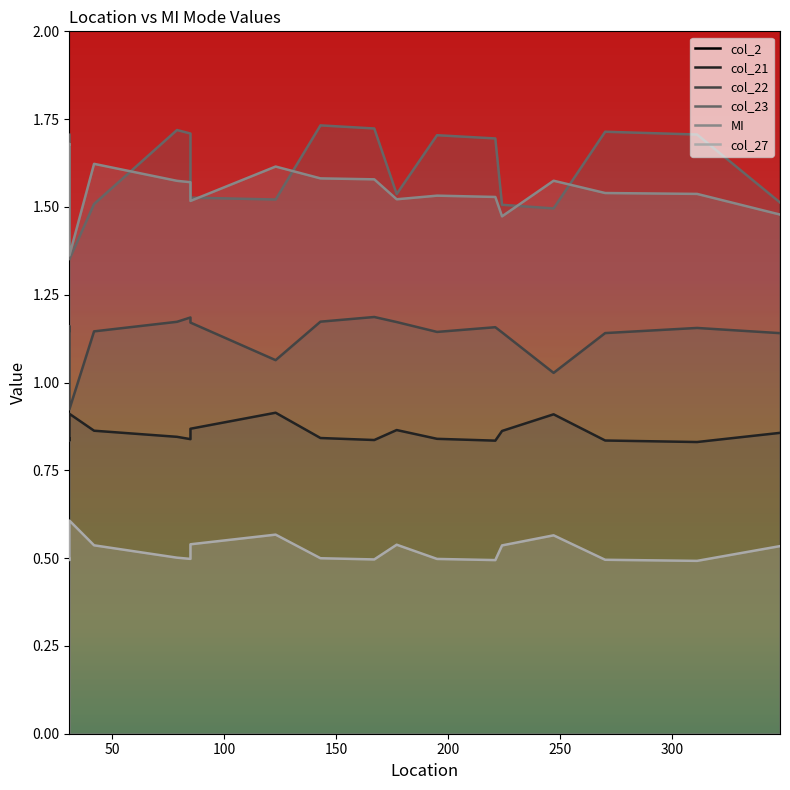

What is the smallest value displayed?

0.5